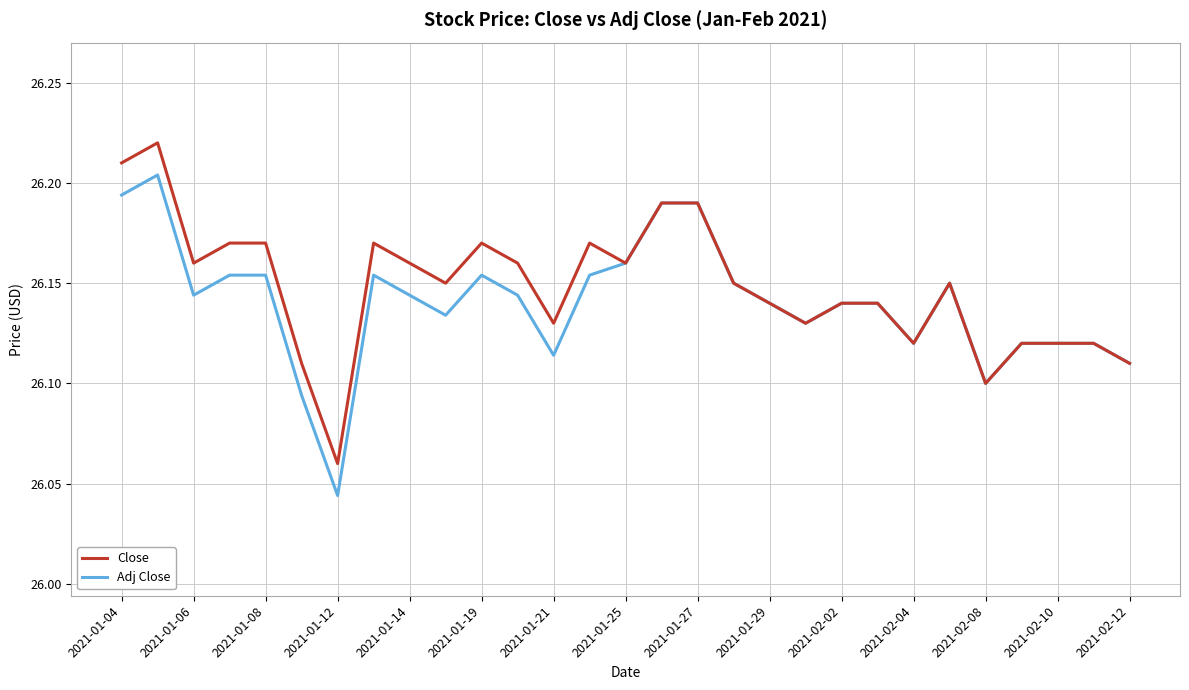

Which series has the largest range (max minus min)?

Close